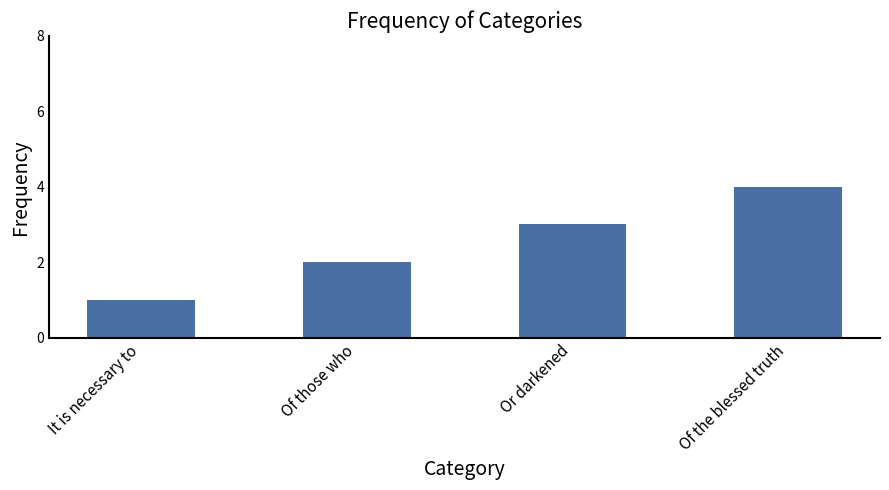

Count the values in the range 2 to 4.

3